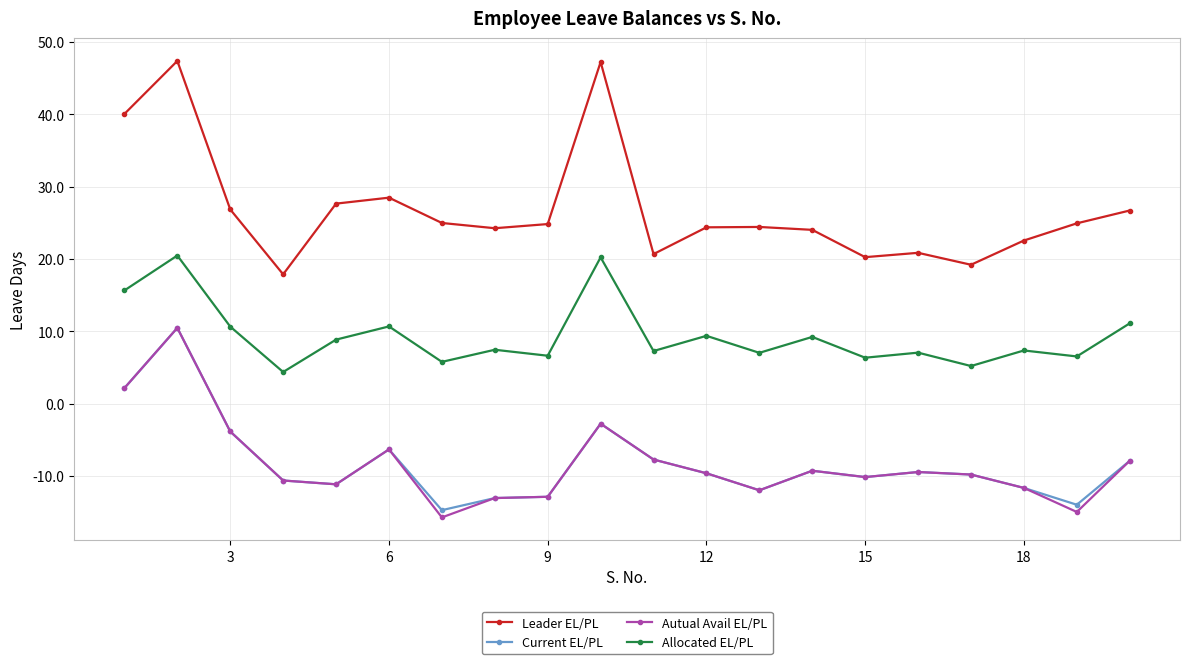

In Current EL/PL, how many points are higher than both neighbors (excluding endpoints)?

5